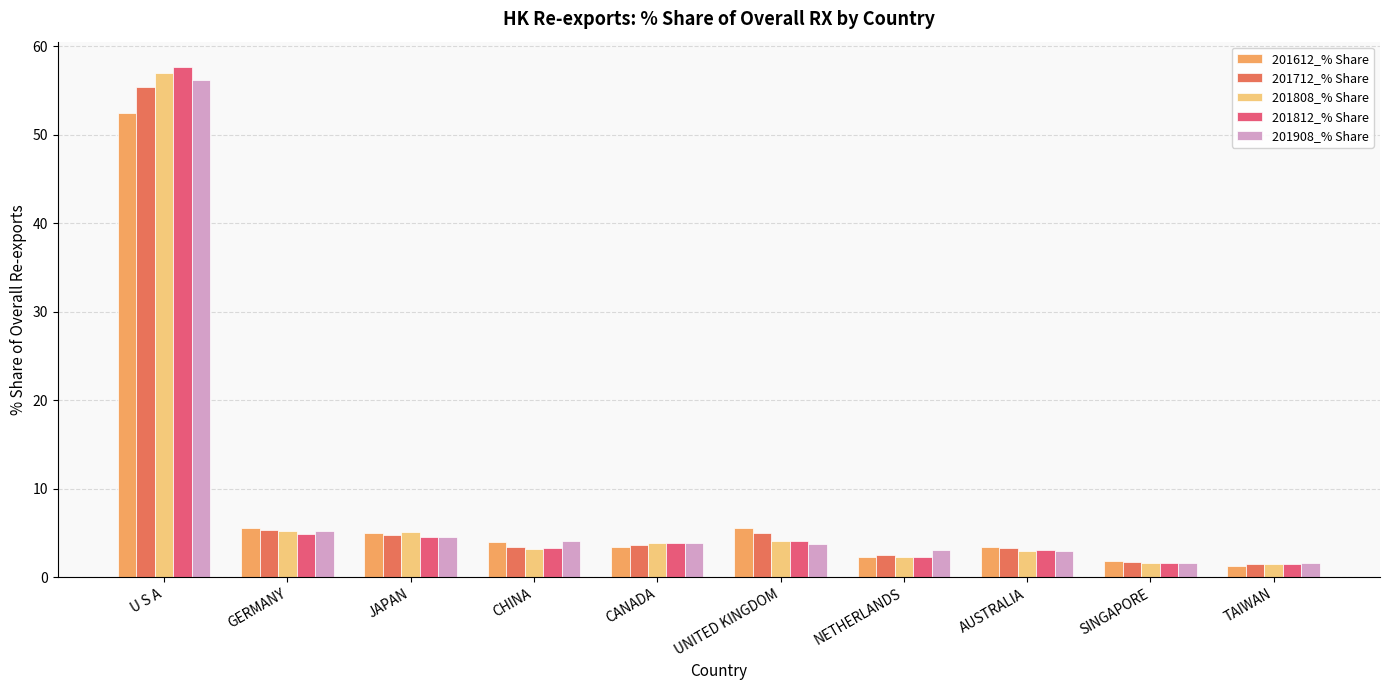

What position from the left is NETHERLANDS?

7